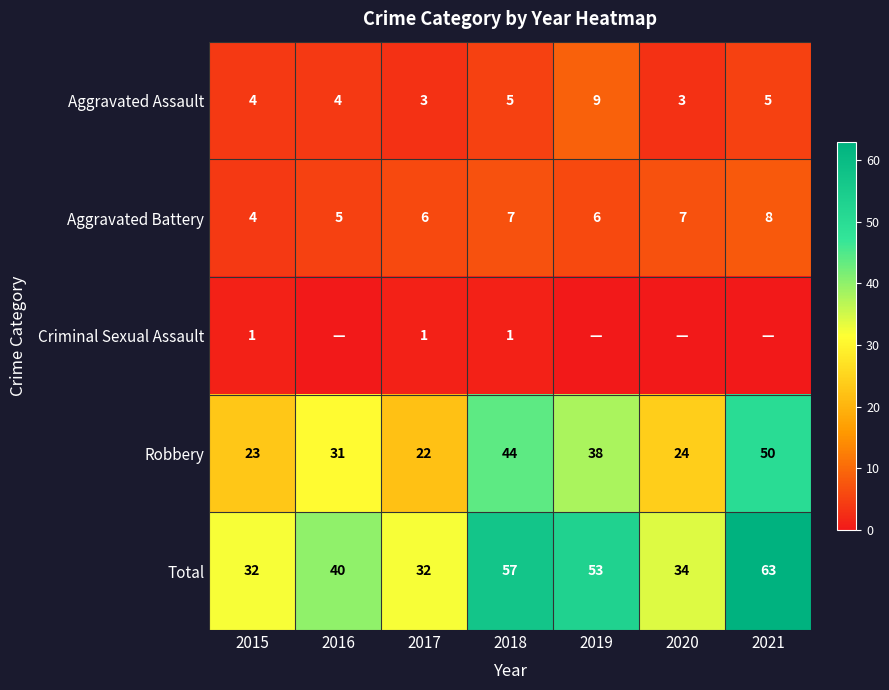

At which label is Robbery closest to 36?

2019